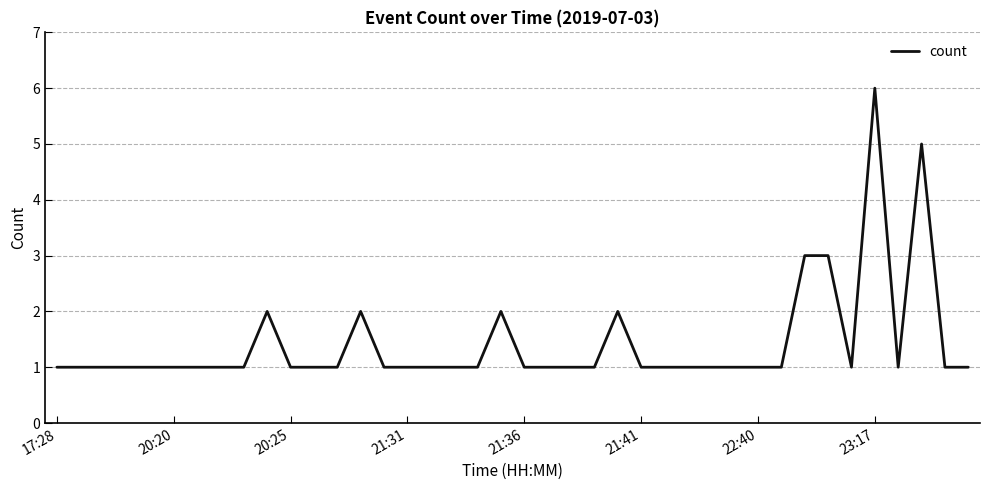

Count the number of data series in this chart.

1